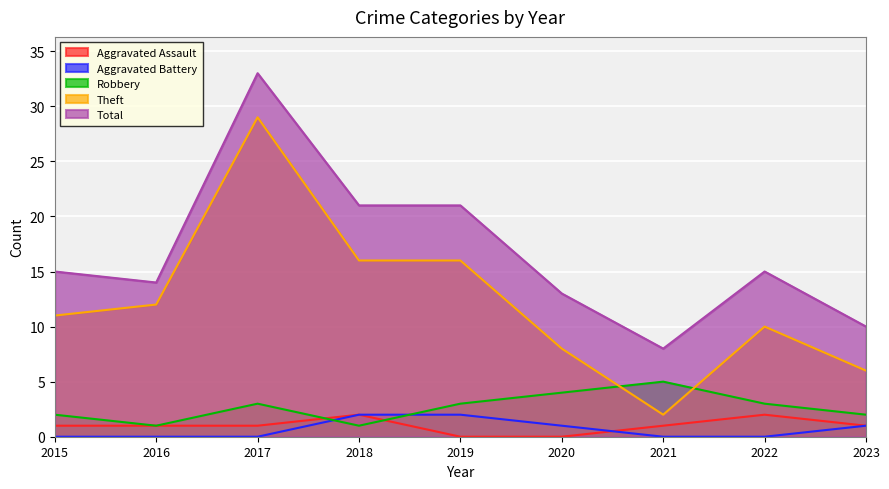

The Total series shows 14 at 2016. True or false?

True